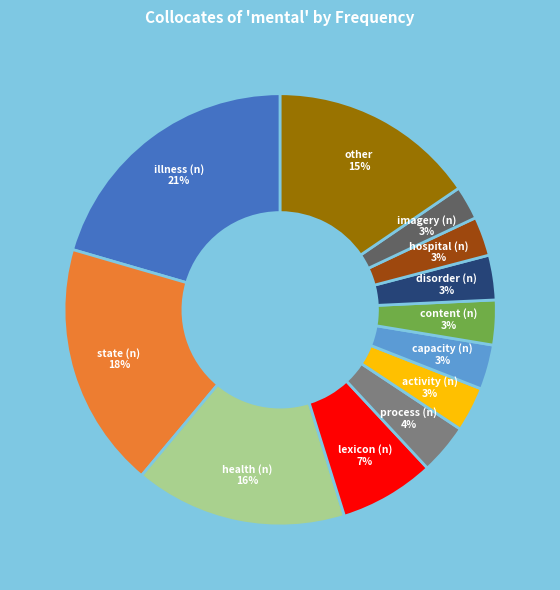

To the nearest percent, what is the average slice percentage?

8%